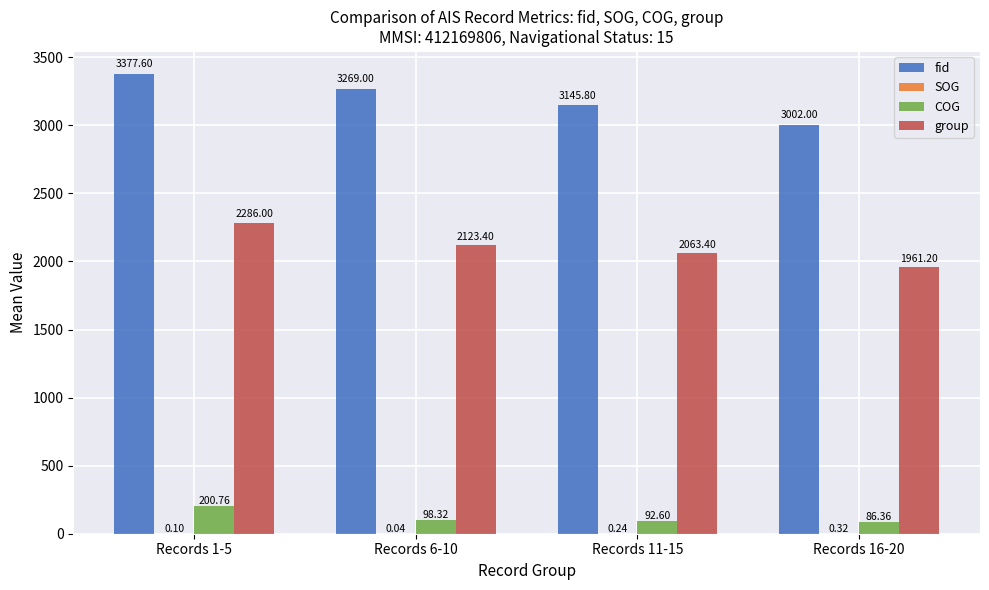

The value of fid at Records 16-20 is 3002.0. True or false?

True